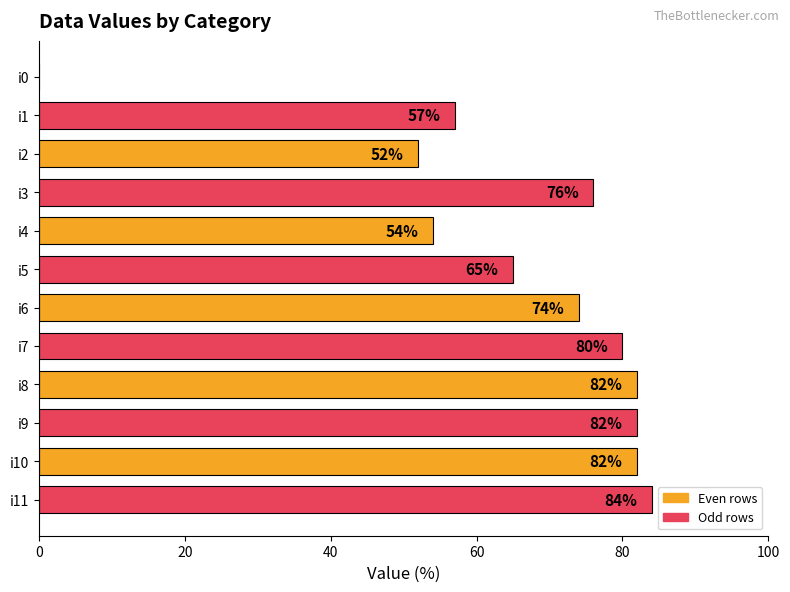

Which has a higher value, i4 or i10?

i10